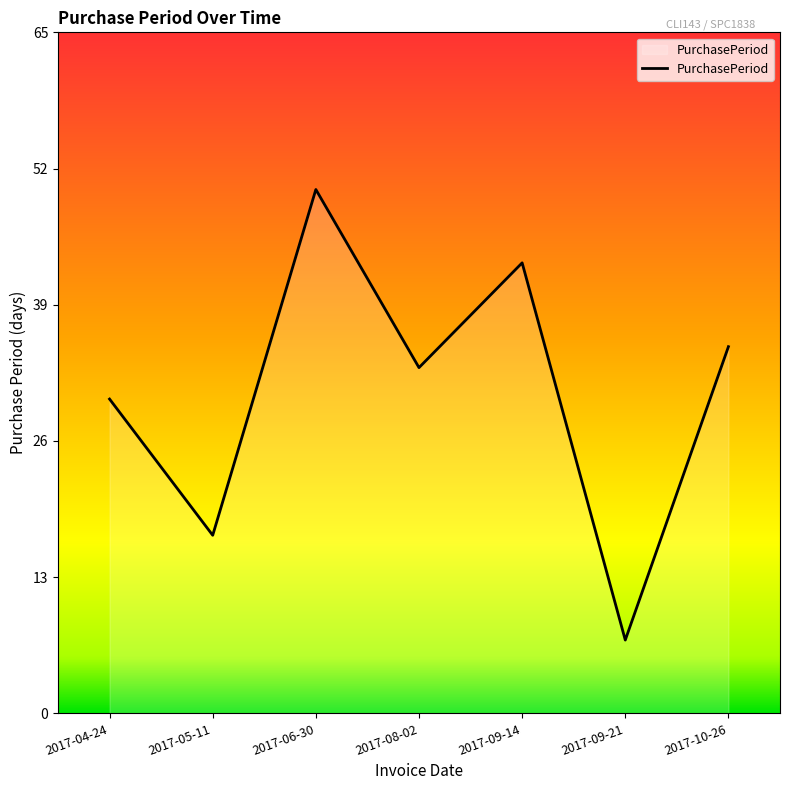

Rank the categories by value from highest to lowest.

2017-06-30, 2017-09-14, 2017-10-26, 2017-08-02, 2017-04-24, 2017-05-11, 2017-09-21